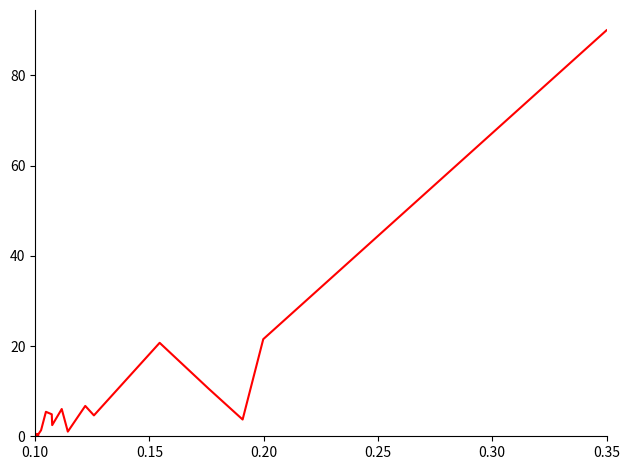

What is the maximum value shown in the chart?

90.0